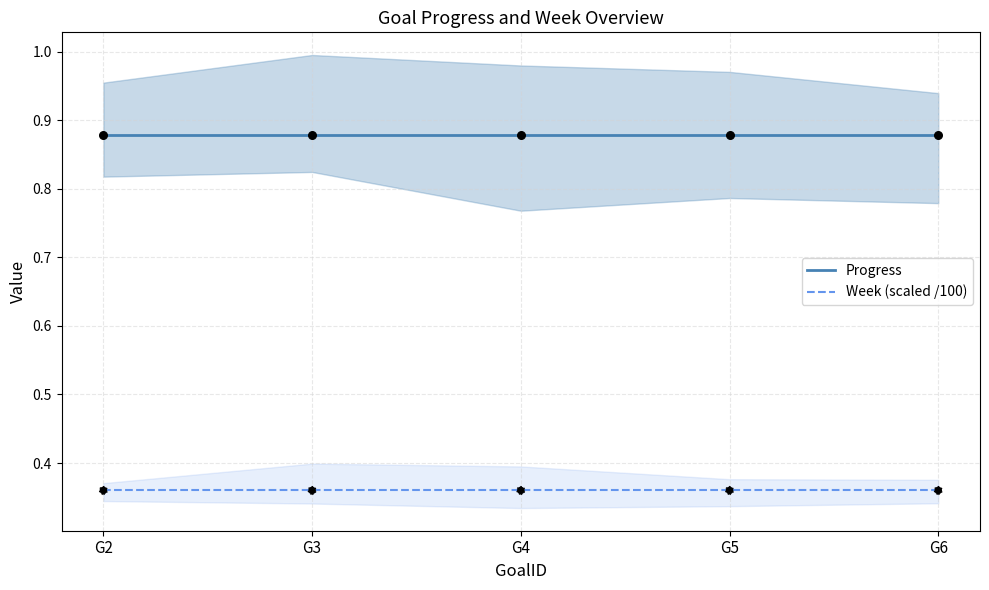

What are all the series names shown in the legend?

Progress, Week (scaled /100)